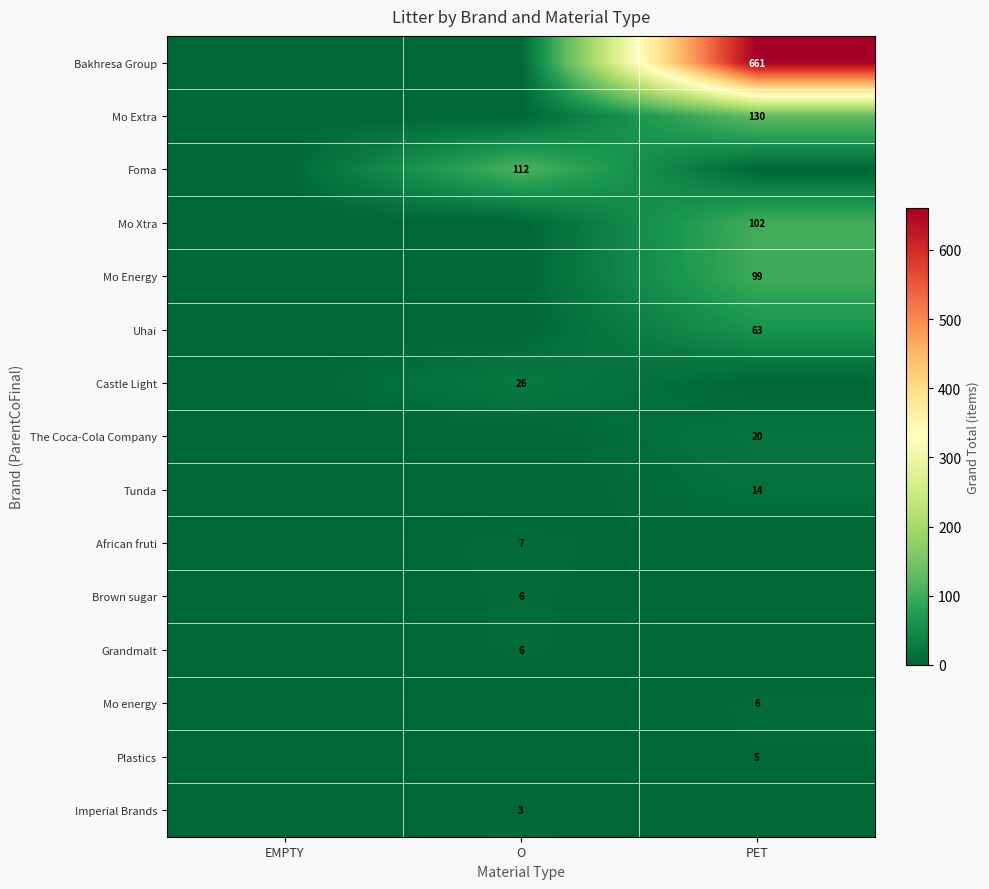

The value of African fruti at O is 10. True or false?

False